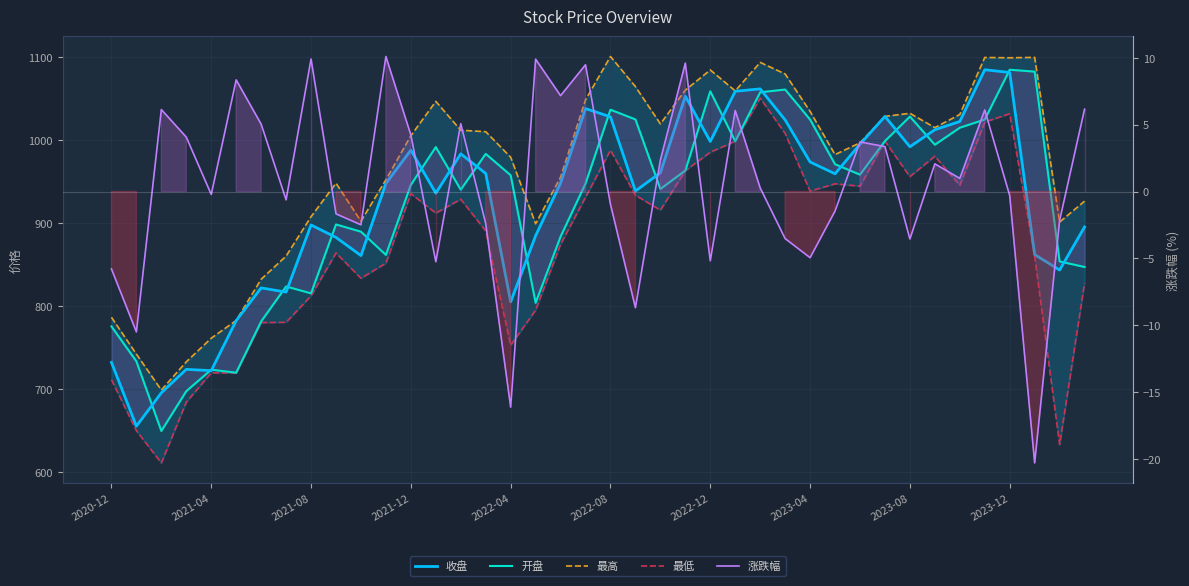

What is the smallest value displayed?

-20.3